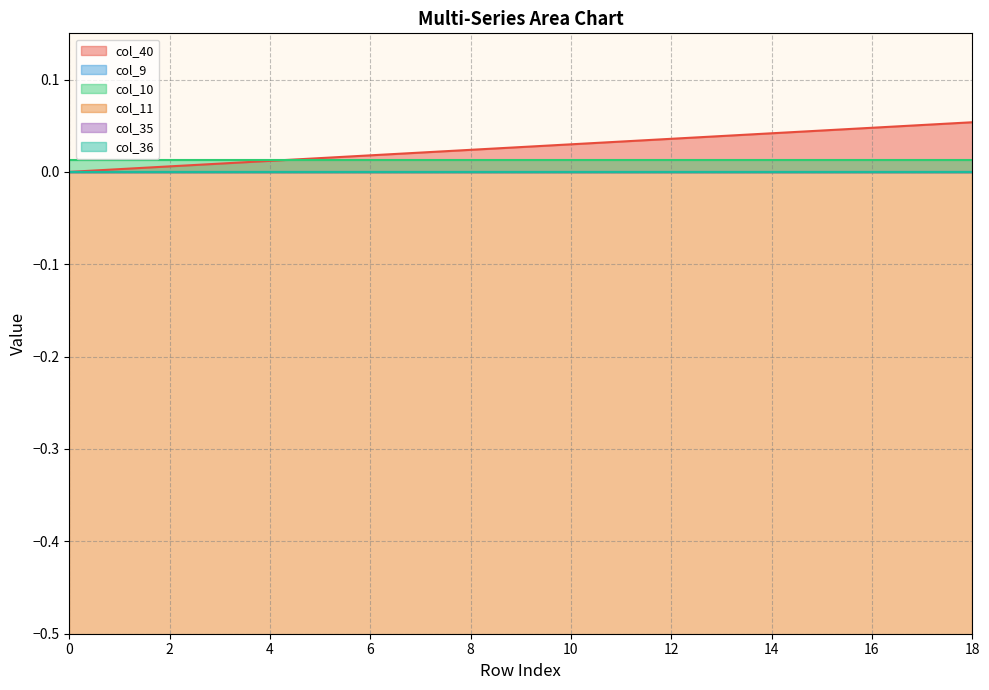

Reading right to left, list all the values displayed in this chart.

col_40: 18=0.1	17=0.1	16=0.0	15=0.0	14=0.0	13=0.0	12=0.0	11=0.0	10=0.0	9=0.0	8=0.0	7=0.0	6=0.0	5=0.0	4=0.0	3=0.0	2=0.0	1=0.0	0=0.0
col_9: 18=0.0	17=0.0	16=0.0	15=0.0	14=0.0	13=0.0	12=0.0	11=0.0	10=0.0	9=0.0	8=0.0	7=0.0	6=0.0	5=0.0	4=0.0	3=0.0	2=0.0	1=0.0	0=0.0
col_10: 18=0.0	17=0.0	16=0.0	15=0.0	14=0.0	13=0.0	12=0.0	11=0.0	10=0.0	9=0.0	8=0.0	7=0.0	6=0.0	5=0.0	4=0.0	3=0.0	2=0.0	1=0.0	0=0.0
col_11: 18=-5.1	17=-5.1	16=-5.1	15=-5.1	14=-5.1	13=-5.1	12=-5.1	11=-5.1	10=-5.1	9=-5.1	8=-5.1	7=-5.1	6=-5.1	5=-5.1	4=-5.1	3=-5.1	2=-5.1	1=-5.1	0=-5.1
col_35: 18=0.0	17=0.0	16=0.0	15=0.0	14=0.0	13=0.0	12=0.0	11=0.0	10=0.0	9=0.0	8=0.0	7=0.0	6=0.0	5=0.0	4=0.0	3=0.0	2=0.0	1=0.0	0=0.0
col_36: 18=0.0	17=0.0	16=0.0	15=0.0	14=0.0	13=0.0	12=0.0	11=0.0	10=0.0	9=0.0	8=0.0	7=0.0	6=0.0	5=0.0	4=0.0	3=0.0	2=0.0	1=0.0	0=0.0